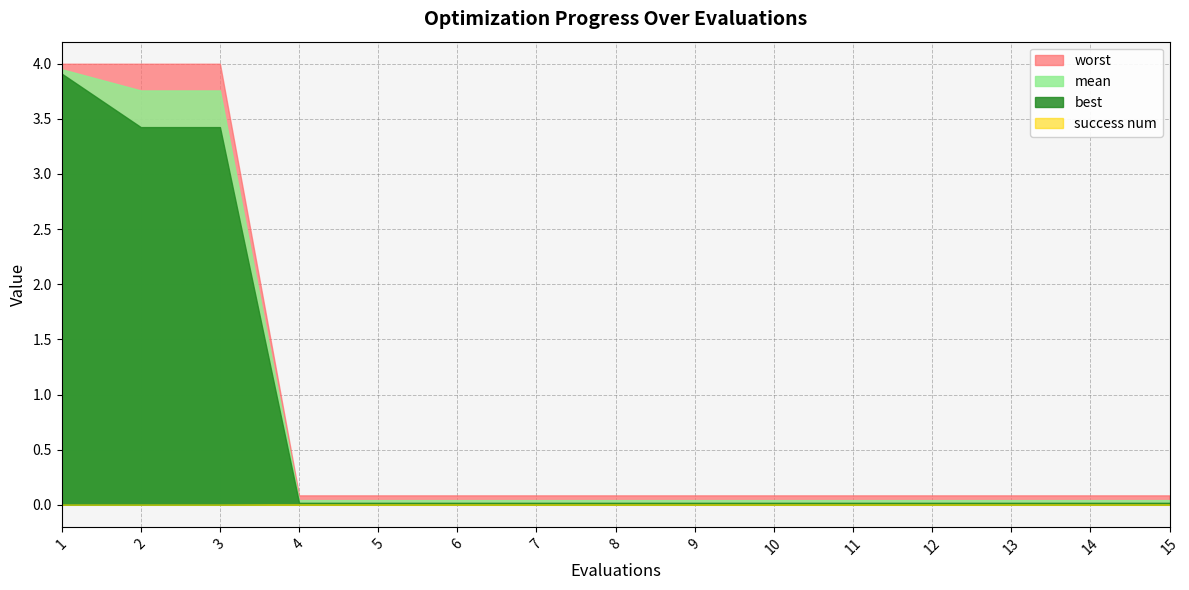

Between 2 and 7, which series saw the biggest shift?

worst